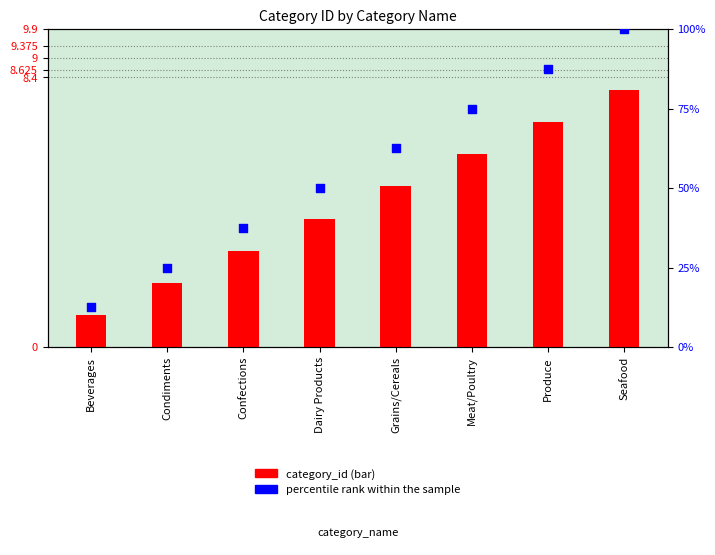

Which series has the largest total across all categories?

percentile rank within the sample